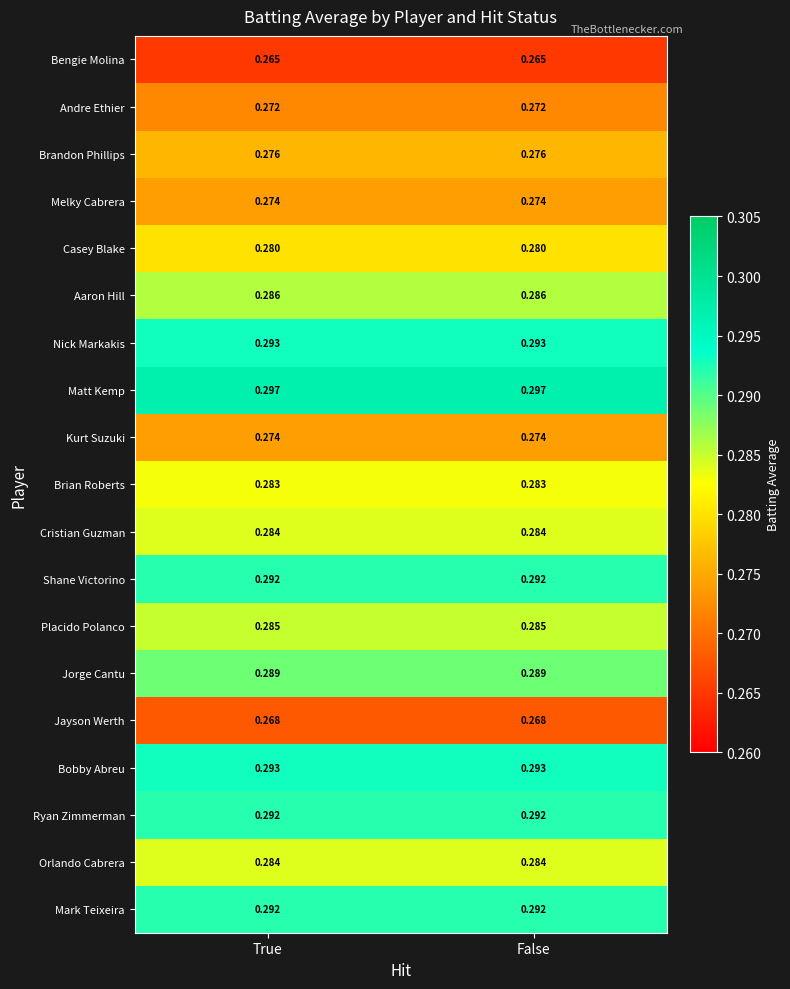

How many categories are shown in the chart?

2